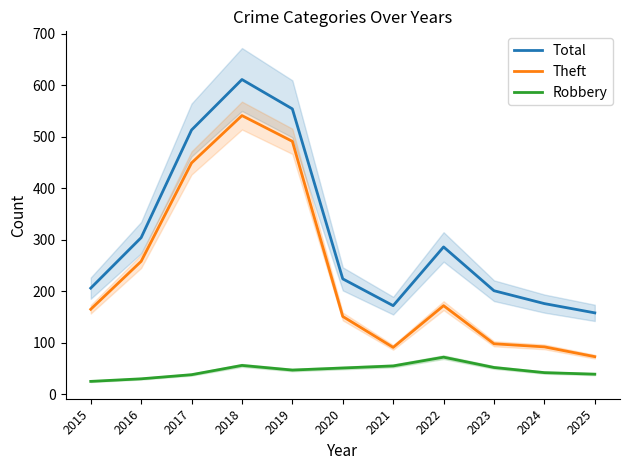

How many data points in Theft are above 165?

5